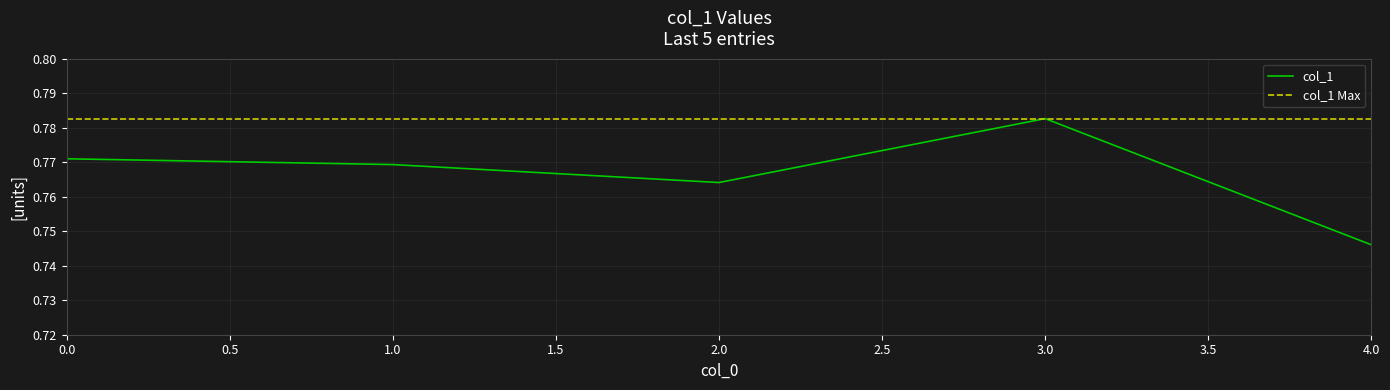

The chart shows a value of 0.7 at 4. True or false?

True